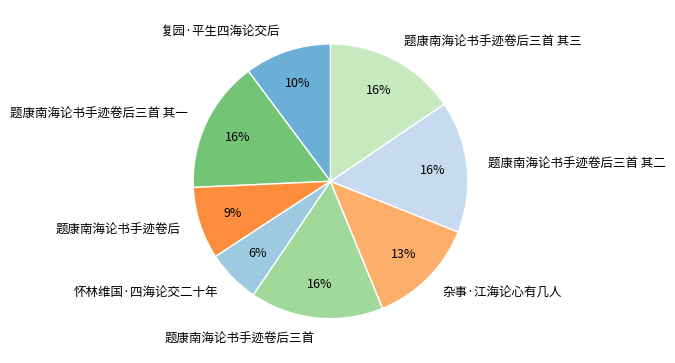

To the nearest percent, what is the average slice percentage?

12%